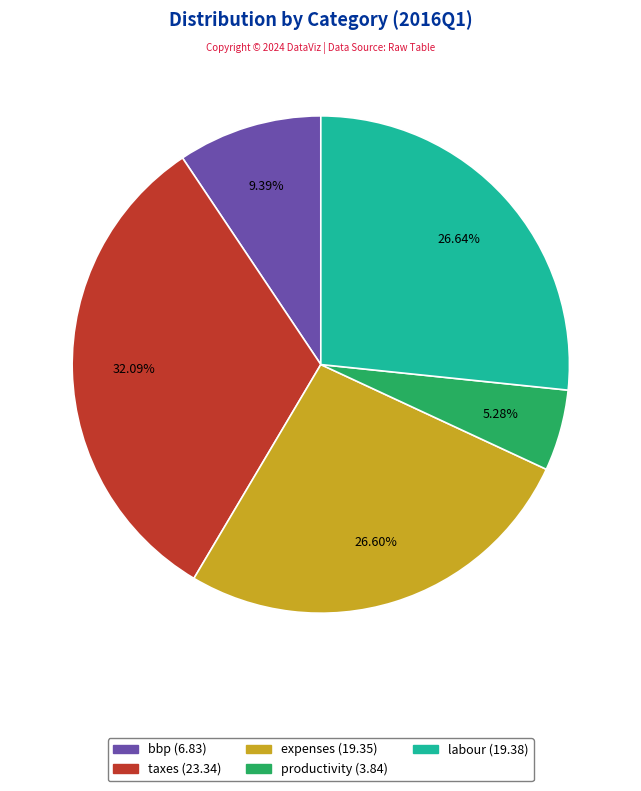

Combined, do bbp and expenses account for over 50%?

No